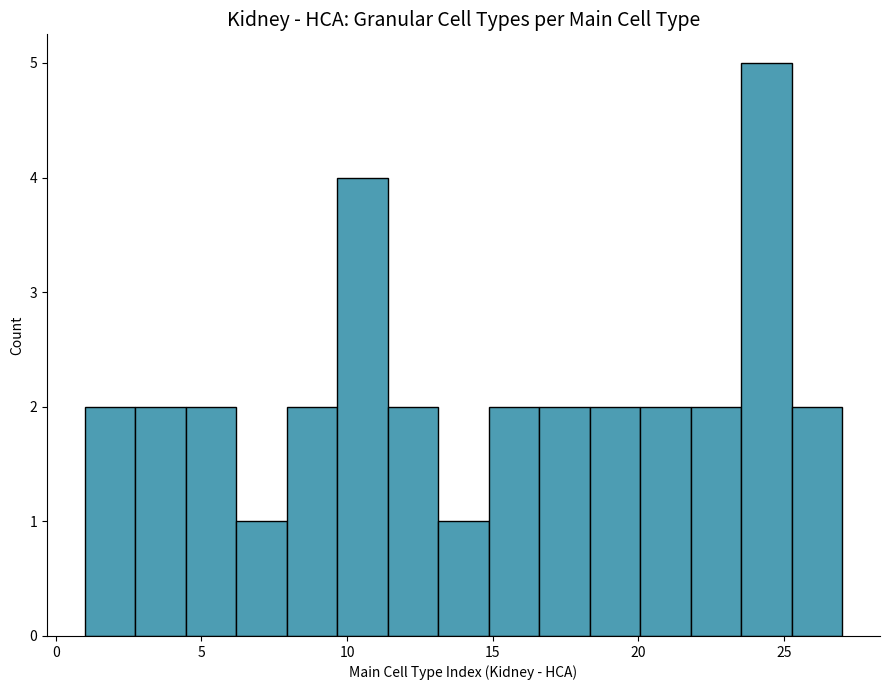

Read against the x-axis, roughly where is the centre of the tallest bar?

24.5